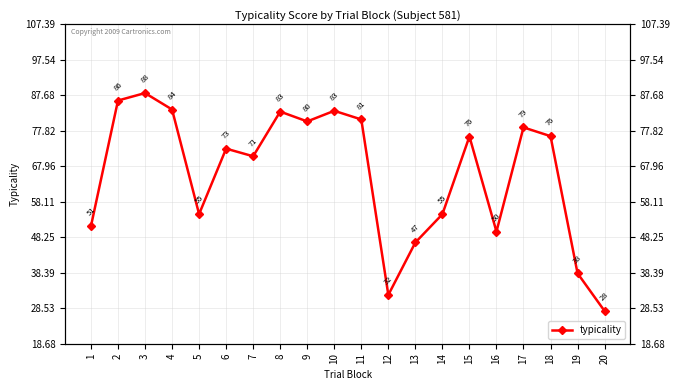

Reading right to left, what are all the values shown in this chart?

27.8	38.2	76.3	78.8	49.8	76.2	54.7	46.8	32.2	81.0	83.4	80.4	83.2	70.8	72.9	54.7	83.7	88.3	86.2	51.4